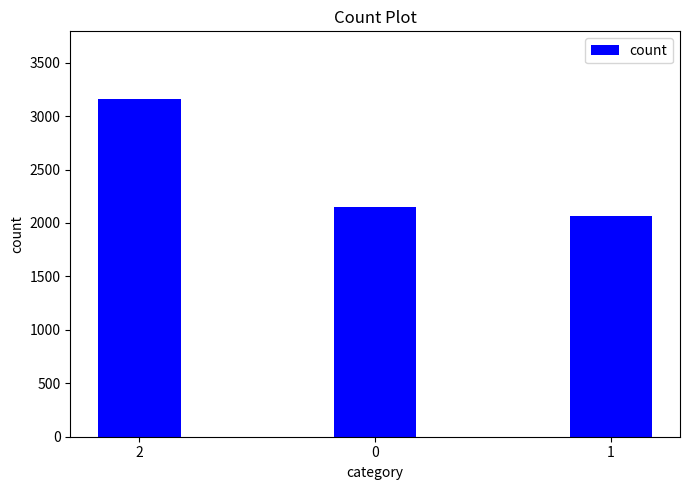

Rank the categories by value from lowest to highest.

1, 0, 2